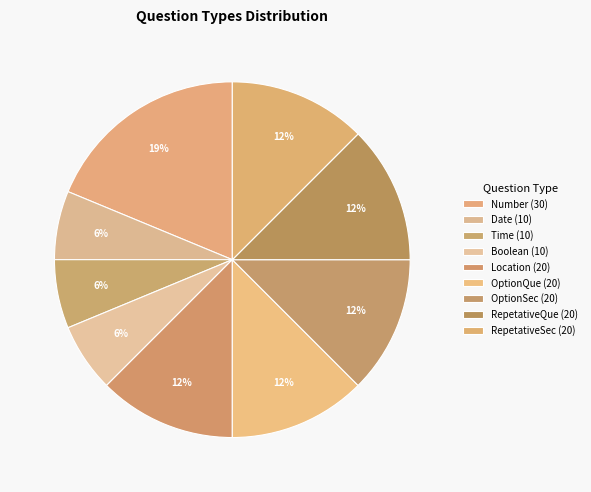

To the nearest percent, what portion does OptionQue represent?

12%